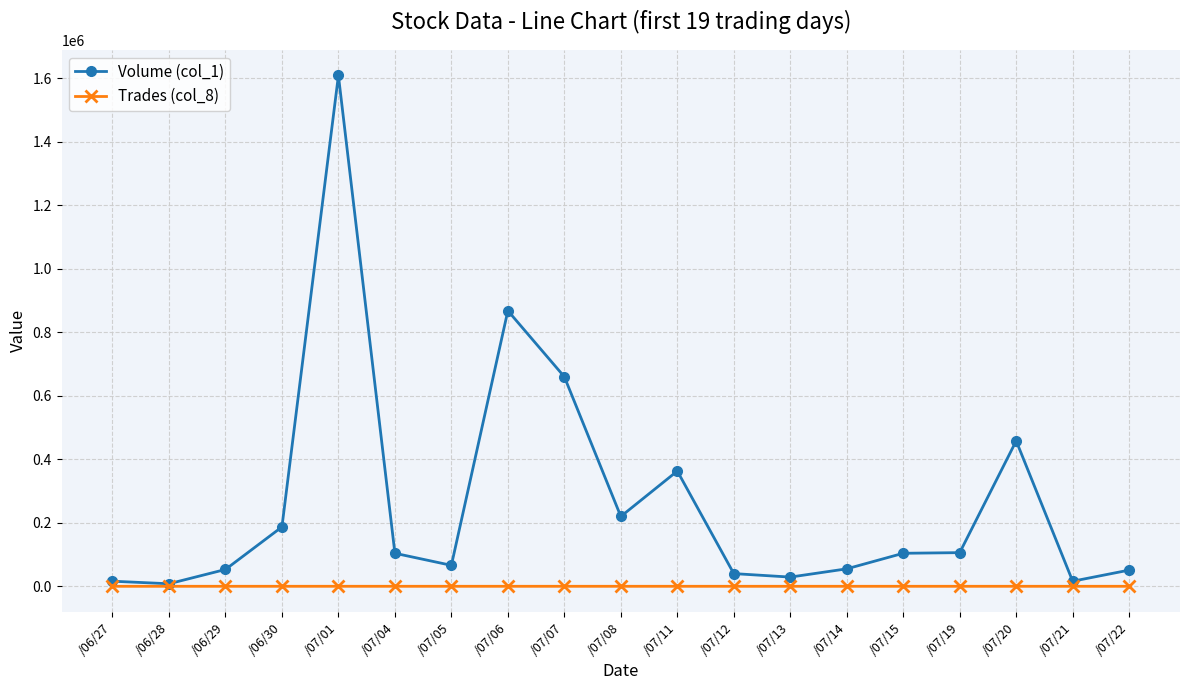

Which series has the widest spread of values?

Volume (col_1)